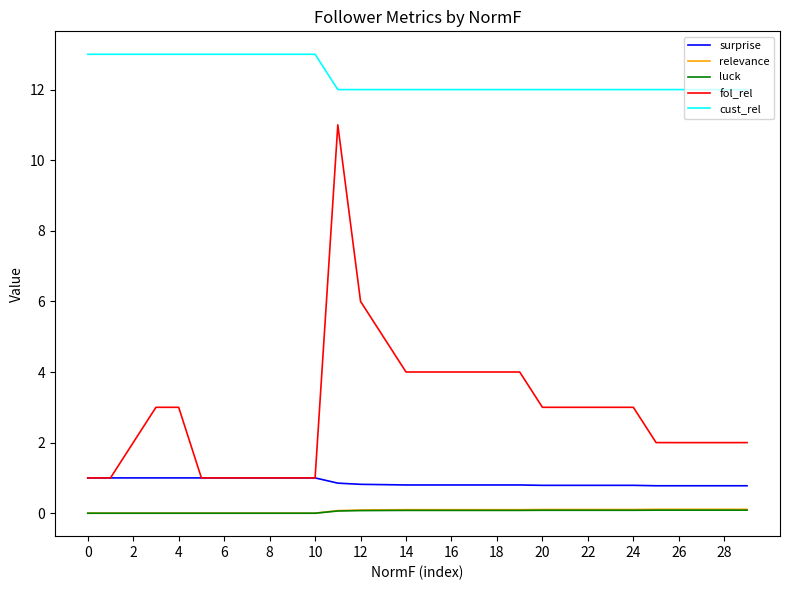

True or false: luck and cust_rel cross at least once.

False